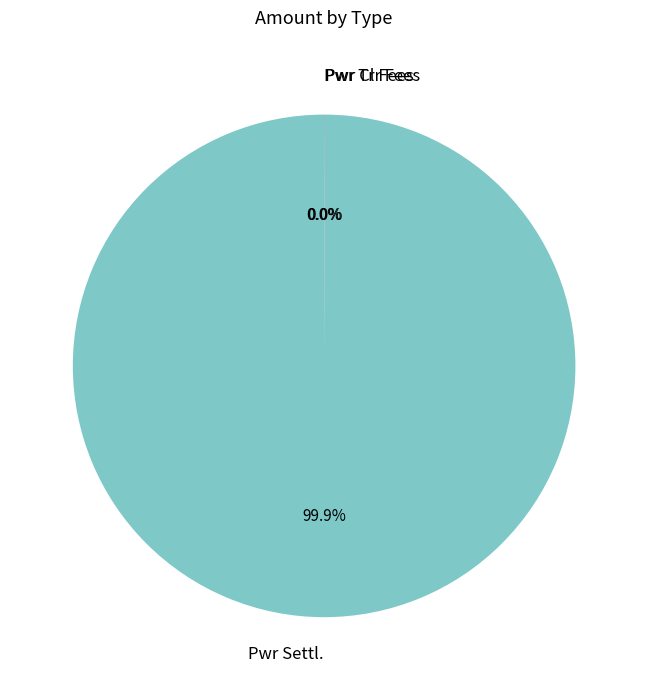

What is the largest slice in the pie chart?

Pwr Settl.